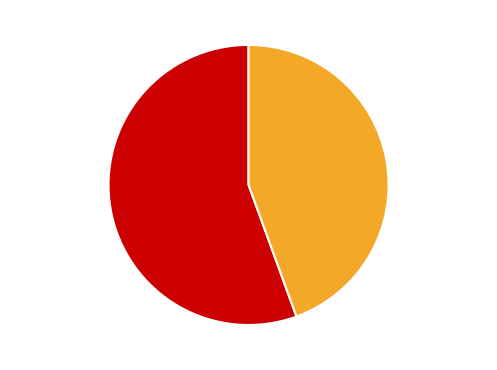

The Truck 0 slice represents 63% of the pie. True or false?

False